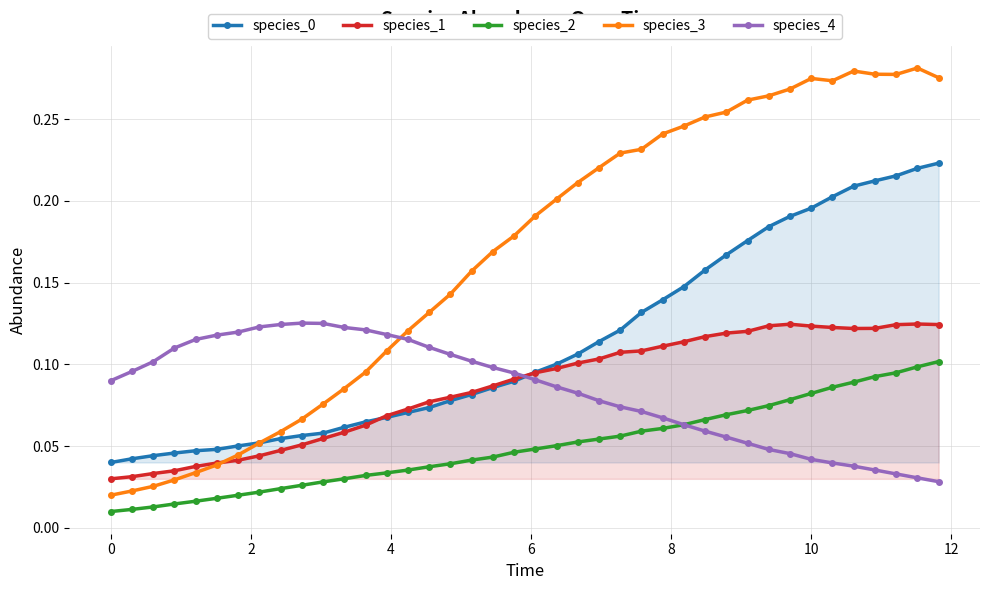

Count the species_2 values in the range 0 to 1.

40